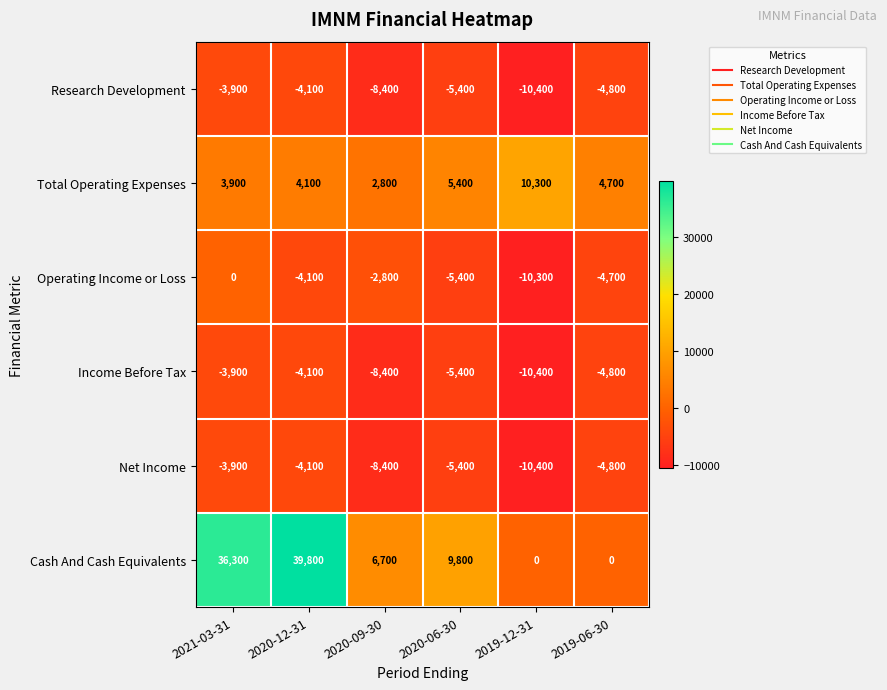

What is the lowest value of the Total Operating Expenses series?

2800